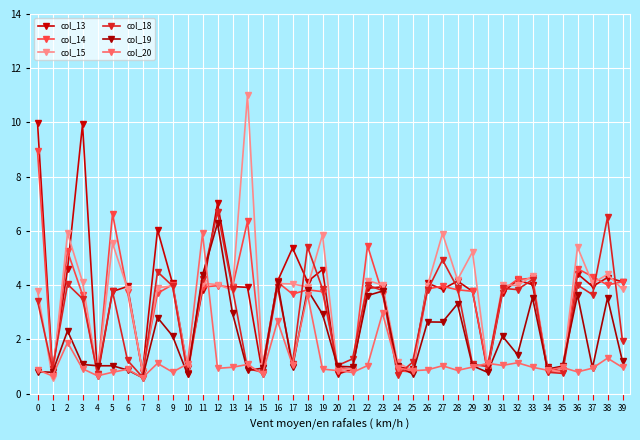

Rank the series by their maximum value, from lowest to highest.

col_20, col_19, col_18, col_14, col_13, col_15